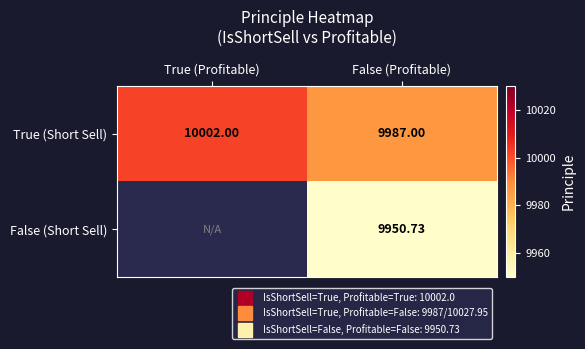

Is it true that False (Short Sell) equals 14080.6 at False (Profitable)?

False